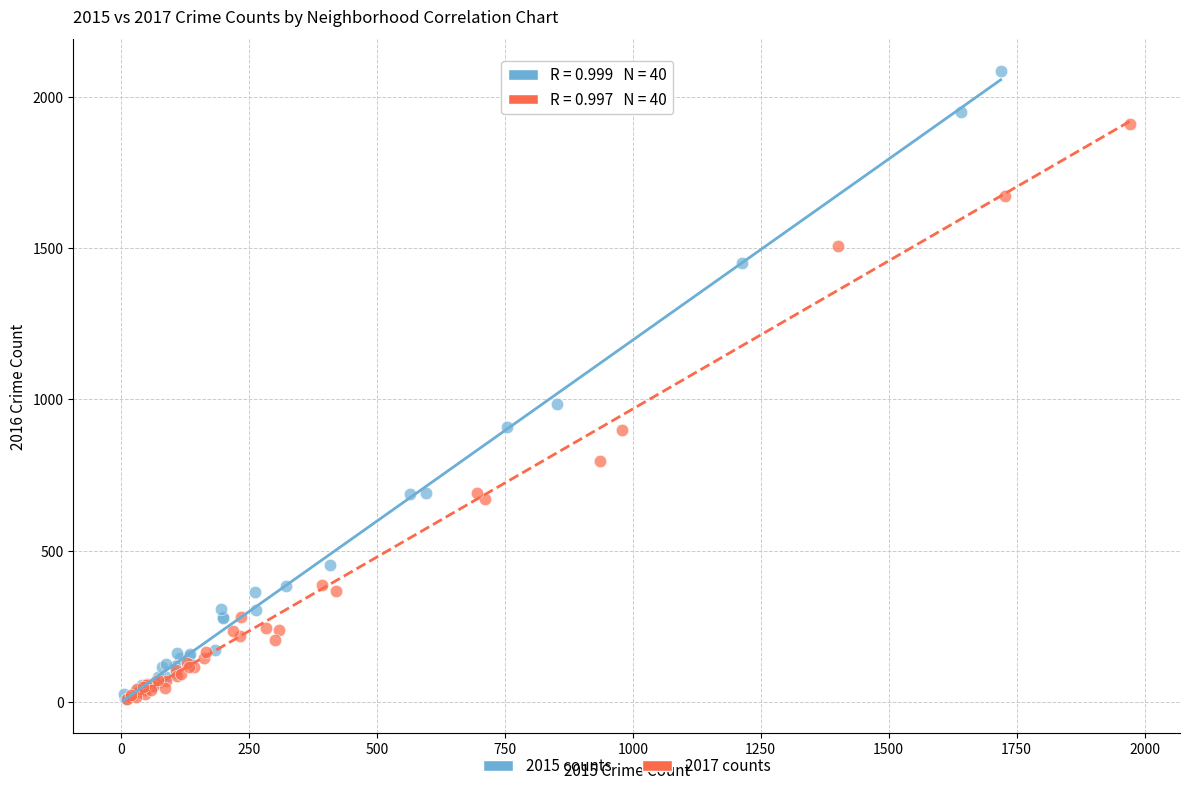

Which series has the widest spread of Y values?

2015 counts